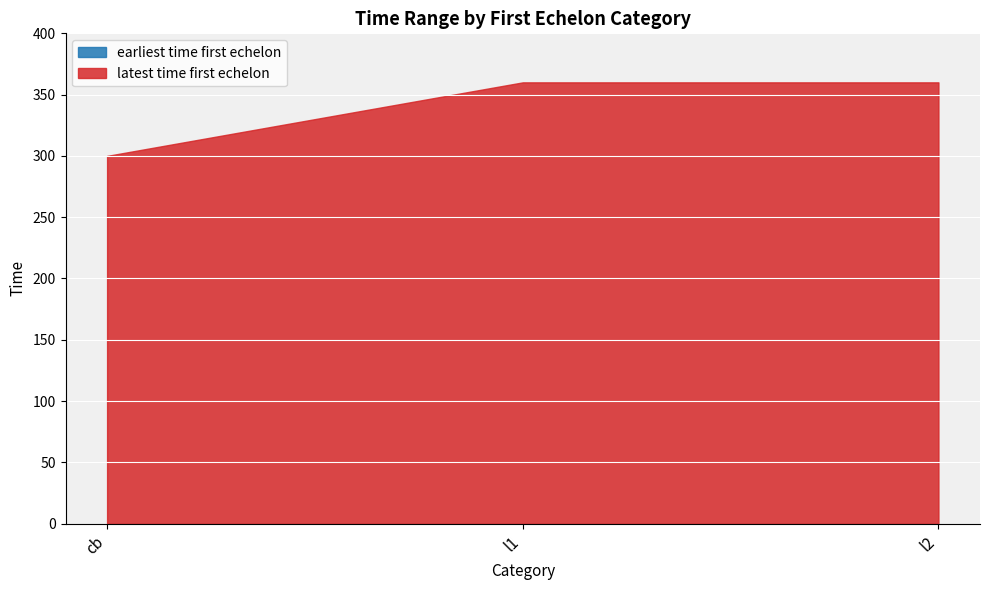

Reading left to right, extract all data points from this chart.

earliest time first echelon: 0	0	0
latest time first echelon: 300	360	360